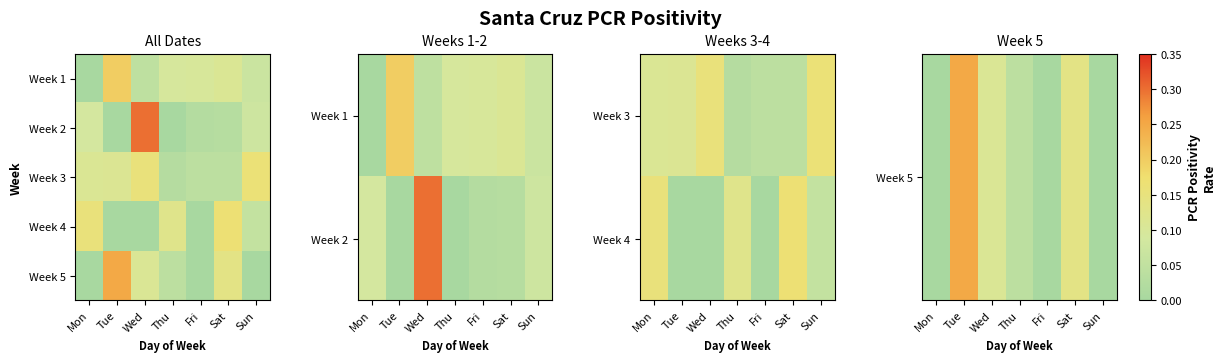

Which label corresponds to the largest value in the chart?

Tue